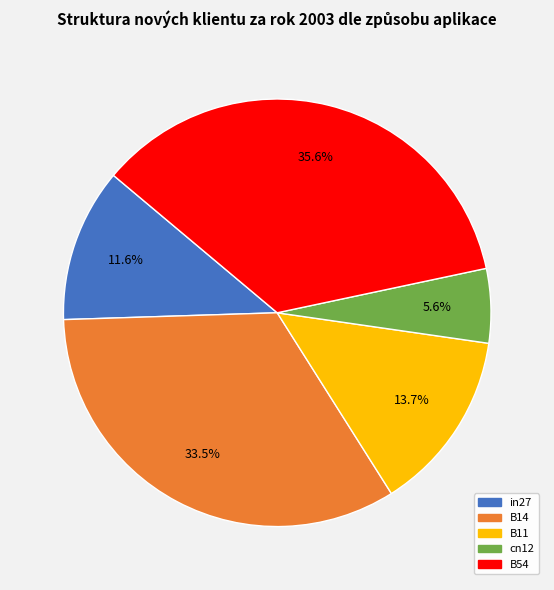

Does B11 account for over 50% of the chart?

No